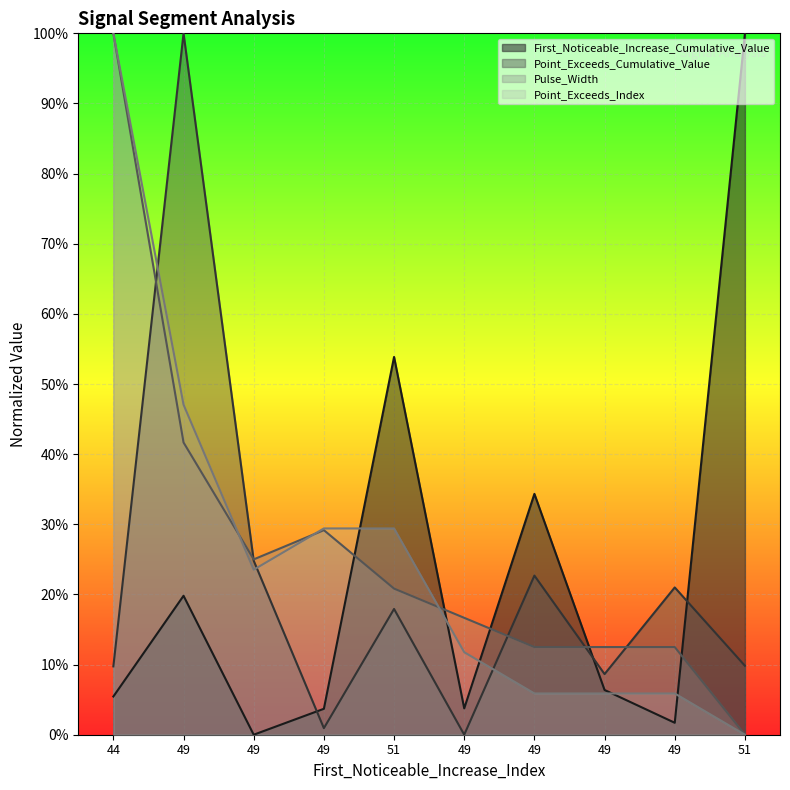

What are all the series names shown in the legend?

First_Noticeable_Increase_Cumulative_Value, Point_Exceeds_Cumulative_Value, Pulse_Width, Point_Exceeds_Index